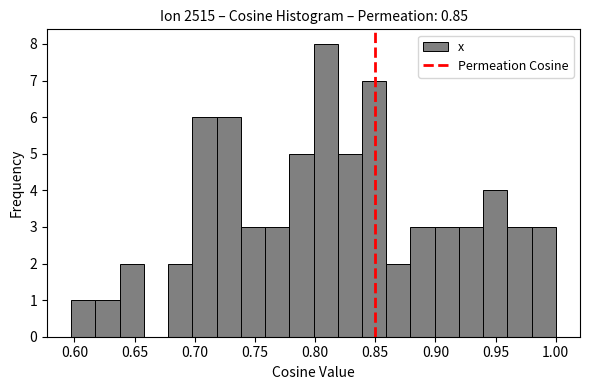

Reading left to right, transcribe this chart: for each bar, give the range it covers on the x-axis and its height. Neither the bar edges nor the heights are printed on the chart, so give them approximately, as read against the axes.

0.595 to 0.615: 1
0.615 to 0.640: 1
0.640 to 0.660: 2
0.660 to 0.680: 0
0.680 to 0.700: 2
0.700 to 0.720: 6
0.720 to 0.740: 6
0.740 to 0.760: 3
0.760 to 0.780: 3
0.780 to 0.800: 5
0.800 to 0.820: 8
0.820 to 0.840: 5
0.840 to 0.860: 7
0.860 to 0.880: 2
0.880 to 0.900: 3
0.900 to 0.920: 3
0.920 to 0.940: 3
0.940 to 0.960: 4
0.960 to 0.980: 3
0.980 to 1.000: 3